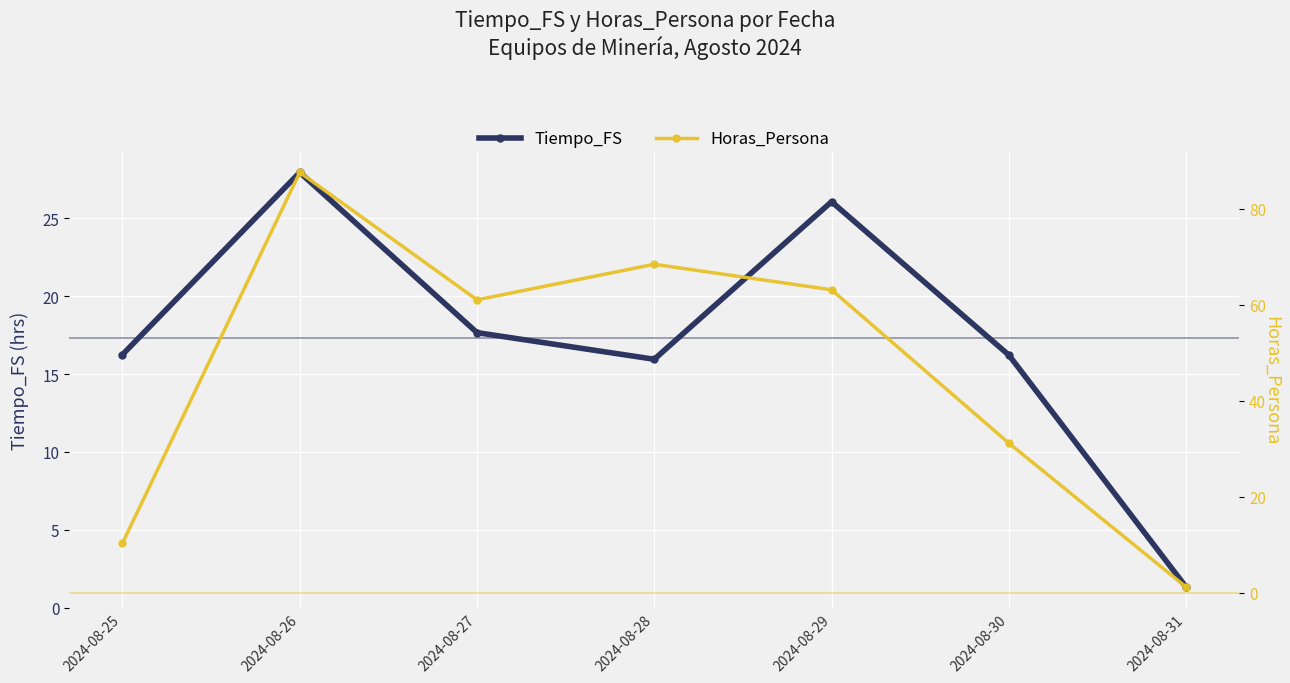

Where is the first local maximum for Horas_Persona?

2024-08-26